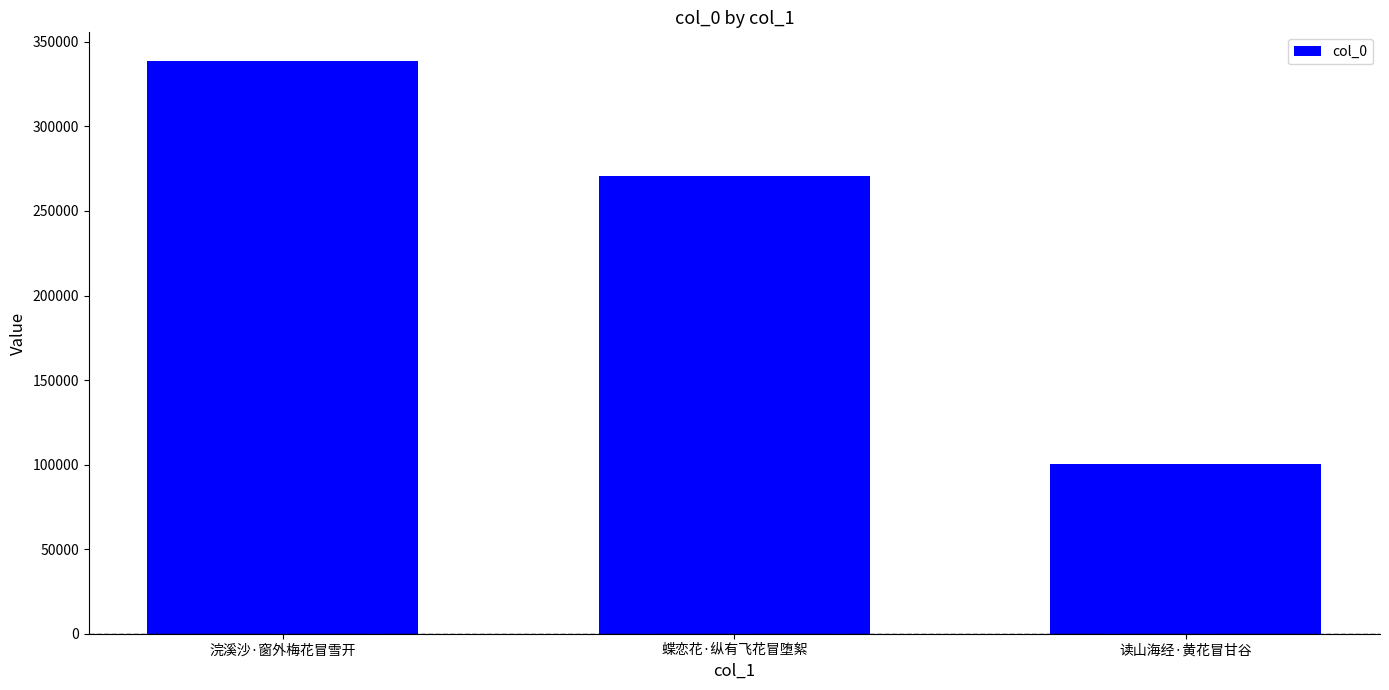

How many bars are there in total?

3